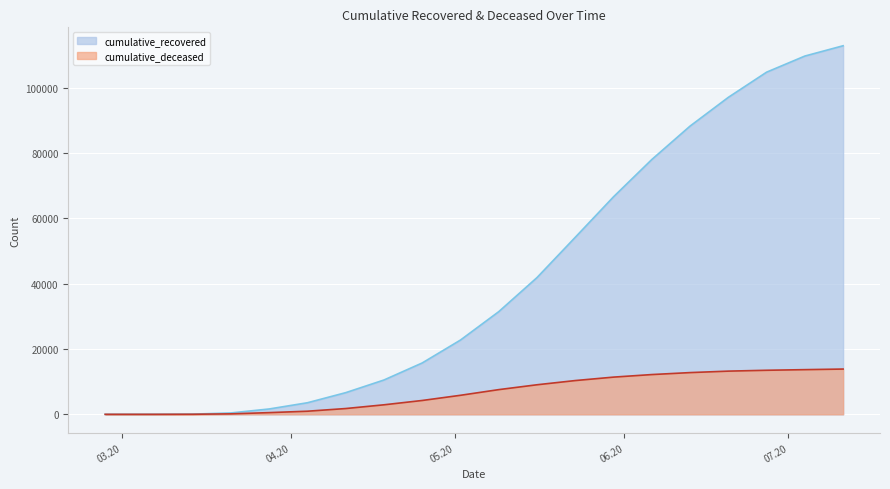

True or false: cumulative_recovered and cumulative_deceased intersect in this chart.

False